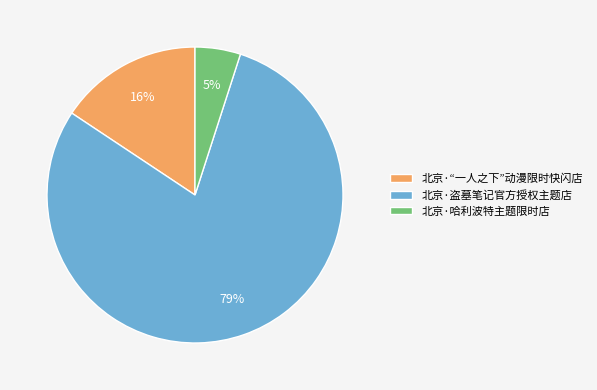

Which category has the biggest portion of the pie?

北京·盗墓笔记官方授权主题店